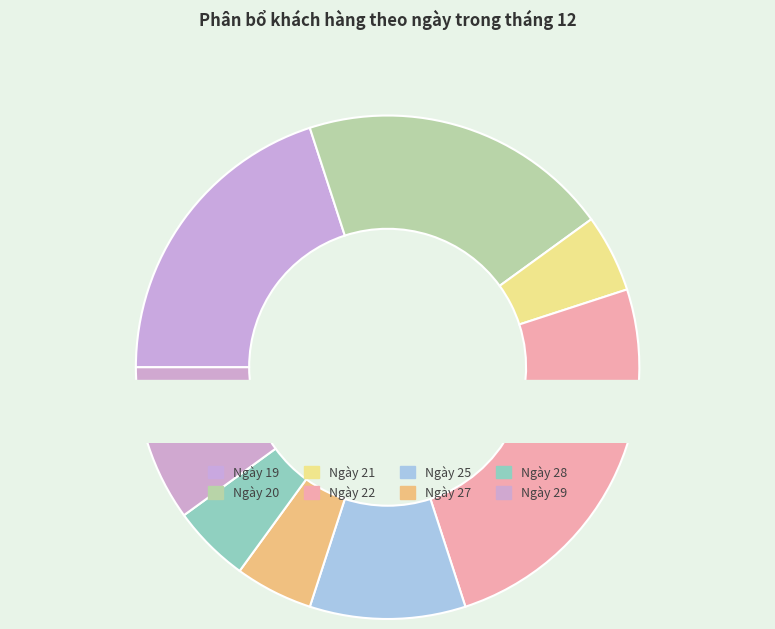

To the nearest percent, what is the average slice percentage?

12%